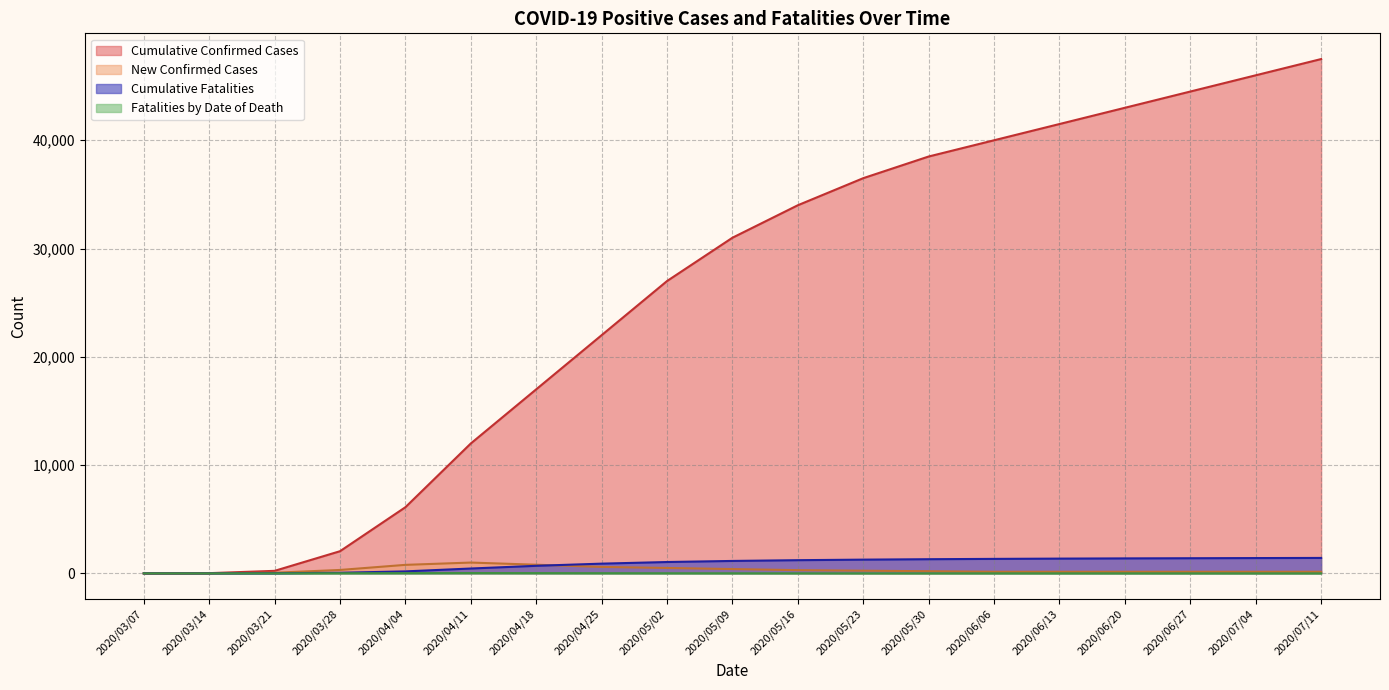

How many values in New Confirmed Cases are above zero?

17